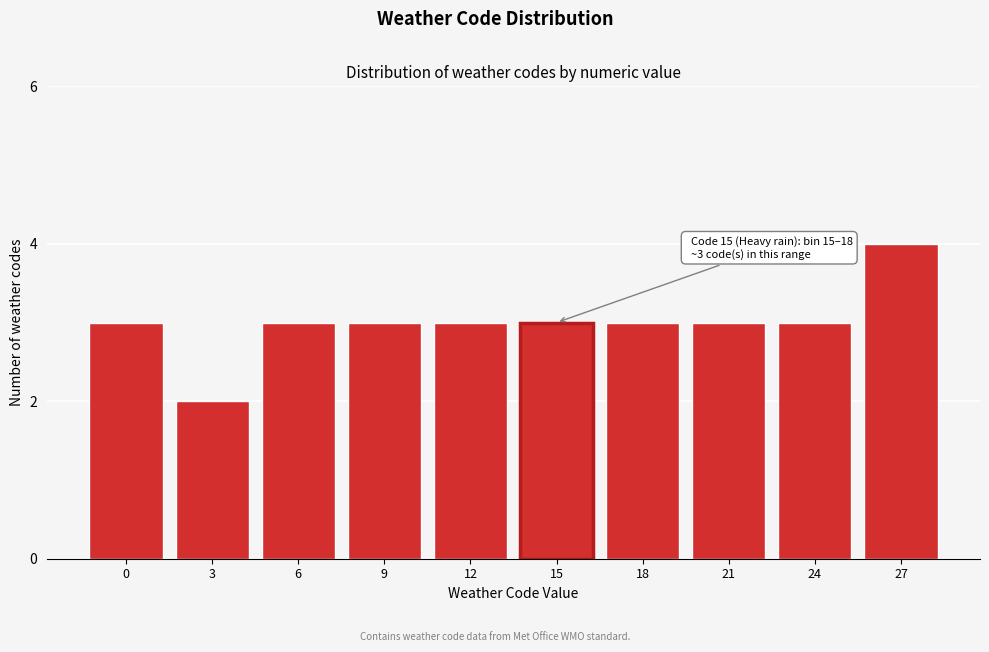

Reading right to left, extract all data points from this chart.

27=4	24=3	21=3	18=3	15=3	12=3	9=3	6=3	3=2	0=3